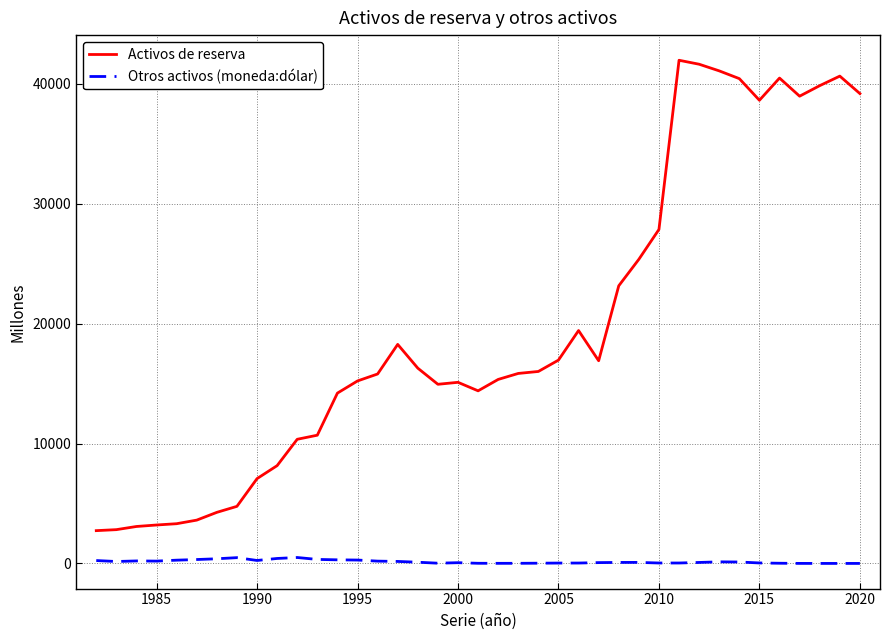

Does the chart display data point markers on the line(s)?

No